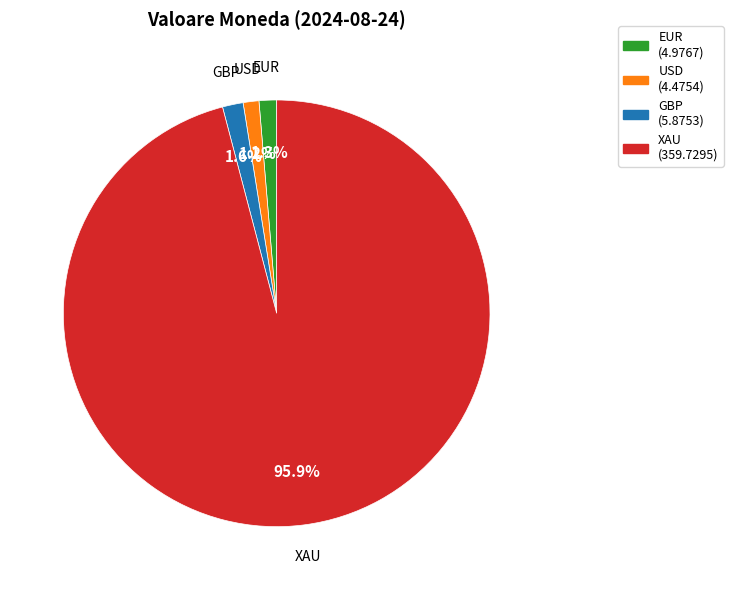

What is the ratio of the value at USD to the value at EUR?

0.9